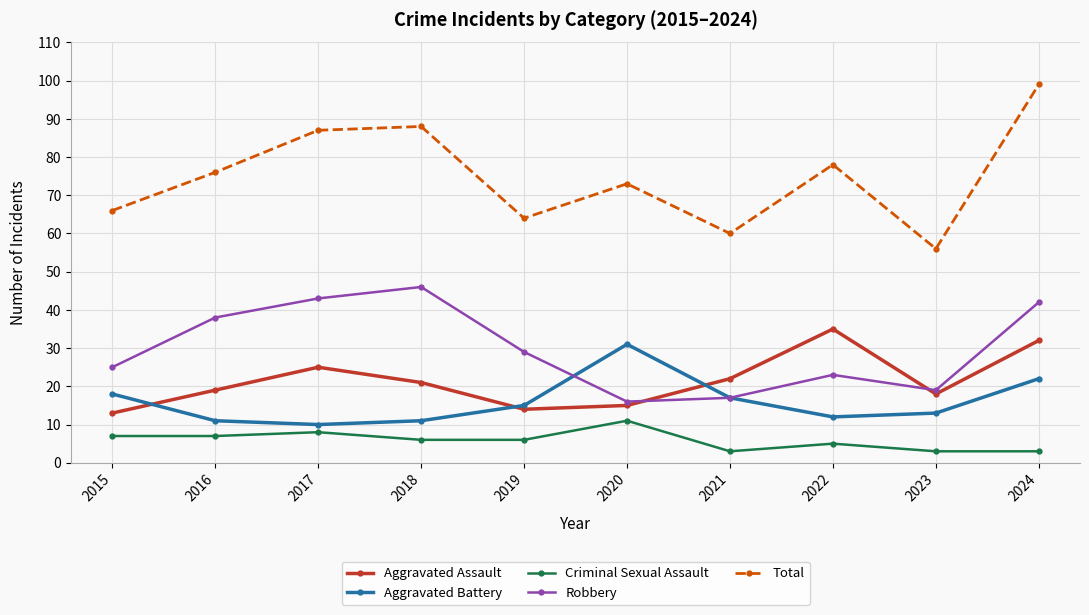

What is the difference between the maximum and second lowest values in the Total series?

39